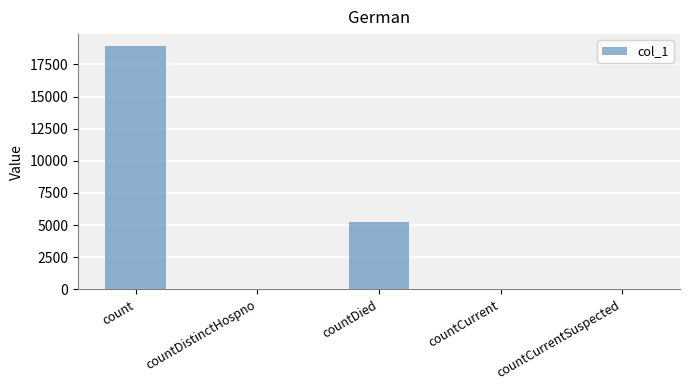

Where does the data first go above 47?

count